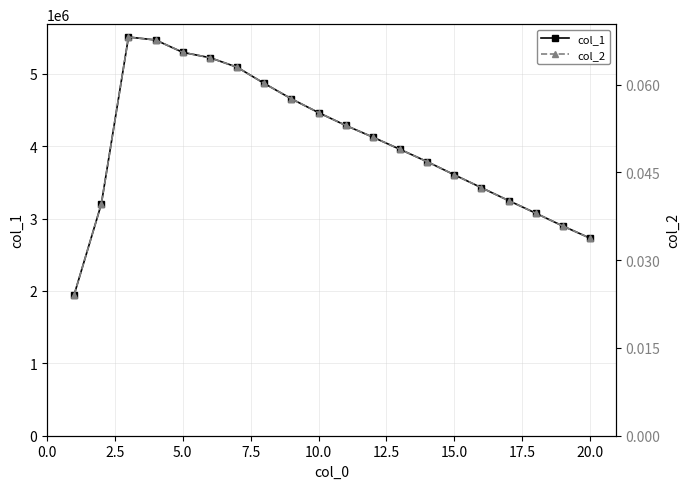

Count the number of data series in this chart.

2